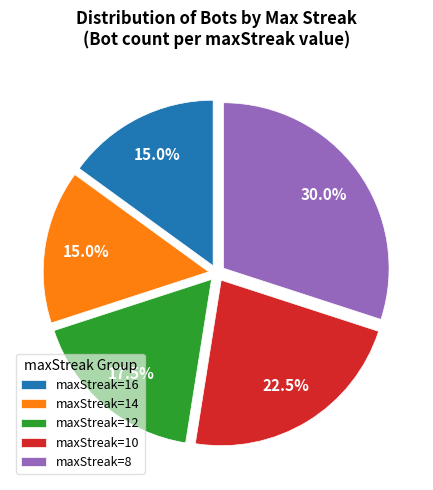

Which has a higher value, maxStreak=8 or maxStreak=16?

maxStreak=8